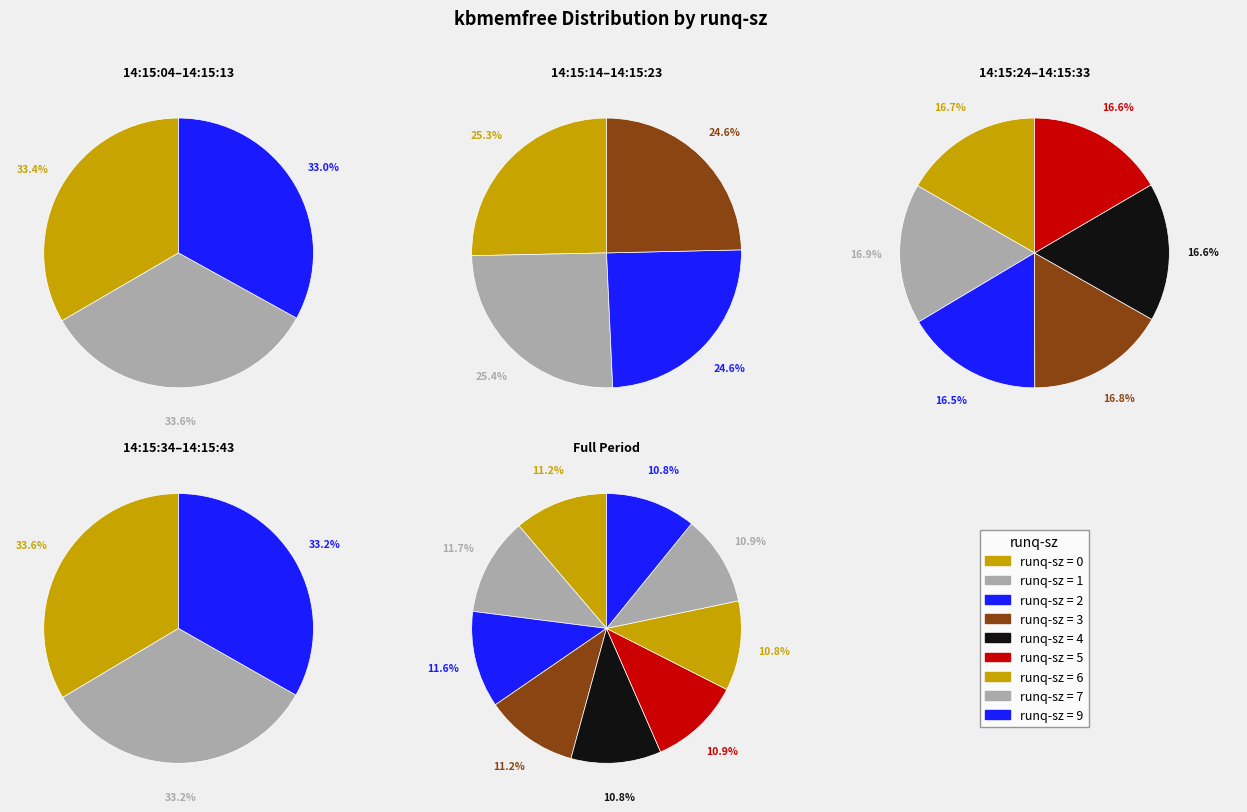

What percentage is NOT represented by 8?

100.0%